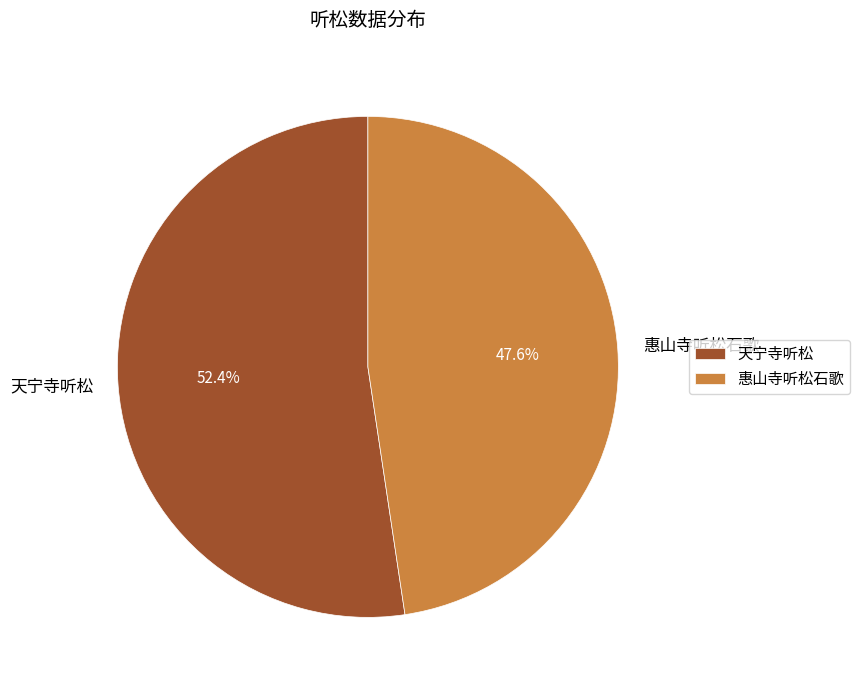

How many slices are in this pie chart?

2